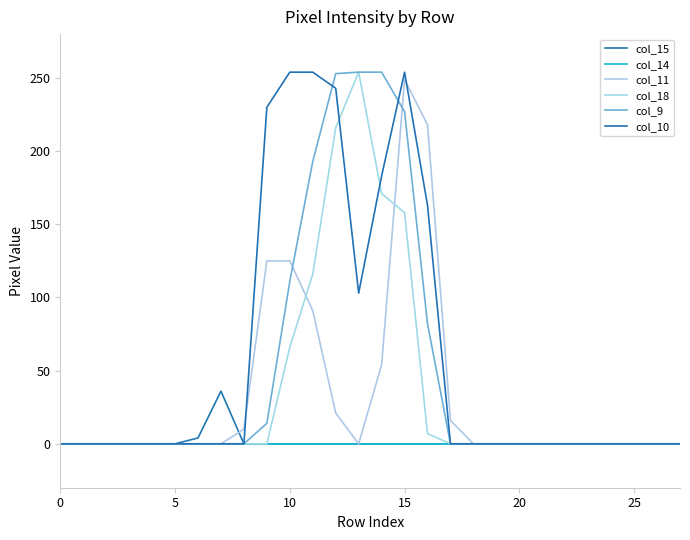

After their last crossing, which series has the higher values: col_18 or col_11?

col_11